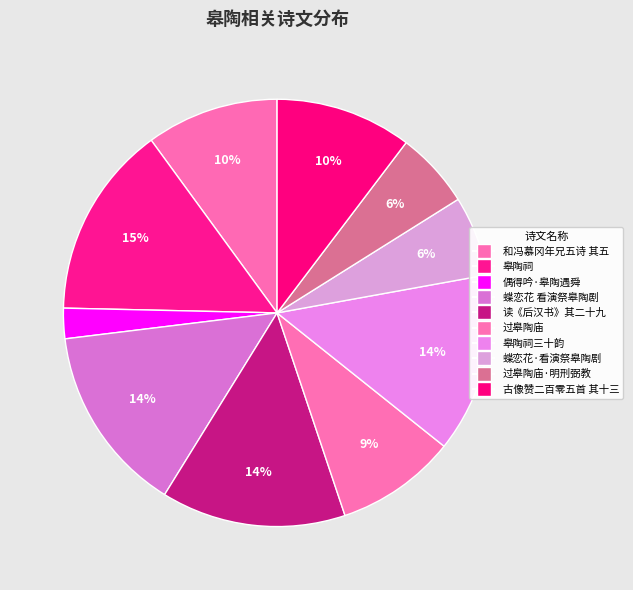

How many slices are in this pie chart?

10